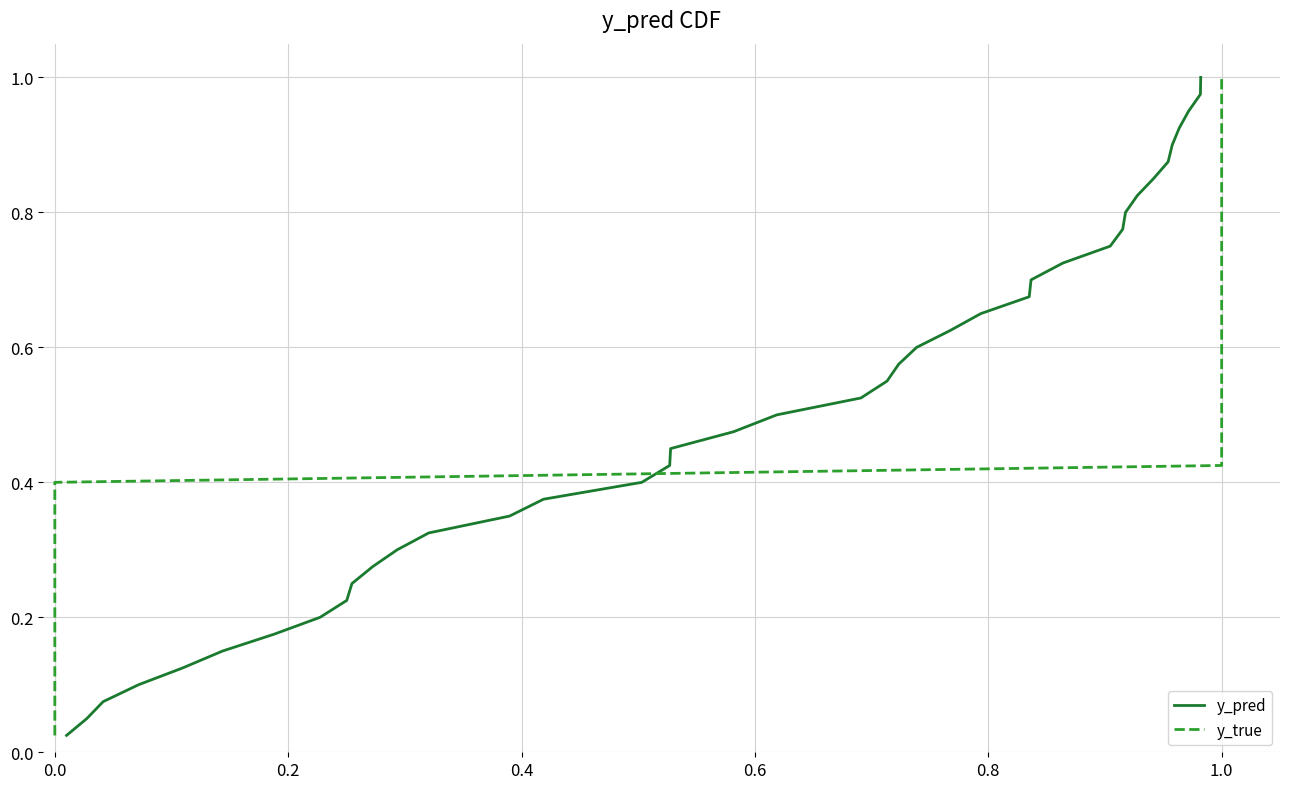

Count the number of data series in this chart.

2